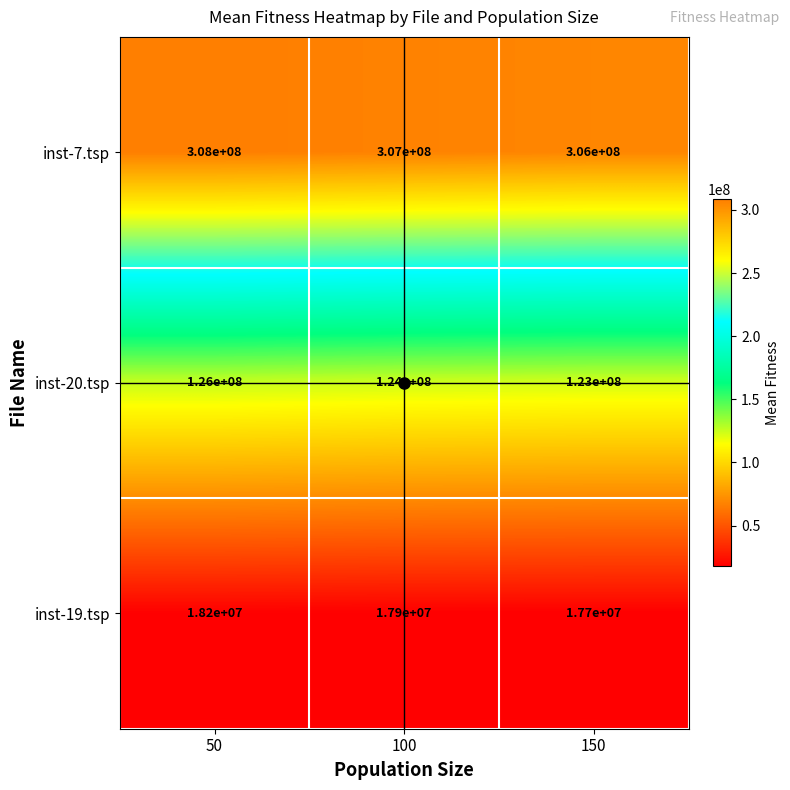

Which series has the widest spread of values?

inst-20.tsp